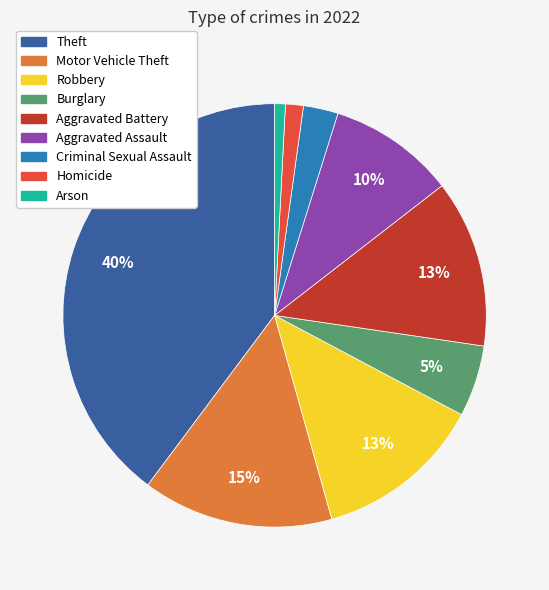

Does Arson account for over 50% of the chart?

No